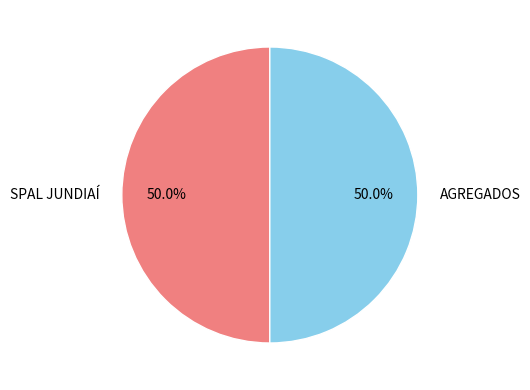

How many slices are in this pie chart?

2